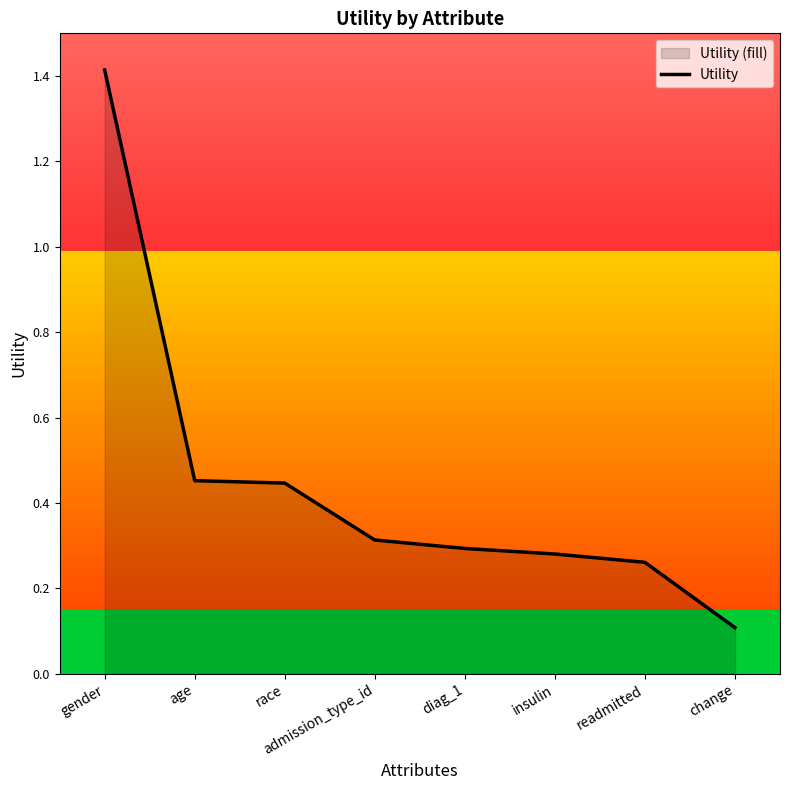

How many distinct data groups are displayed?

1